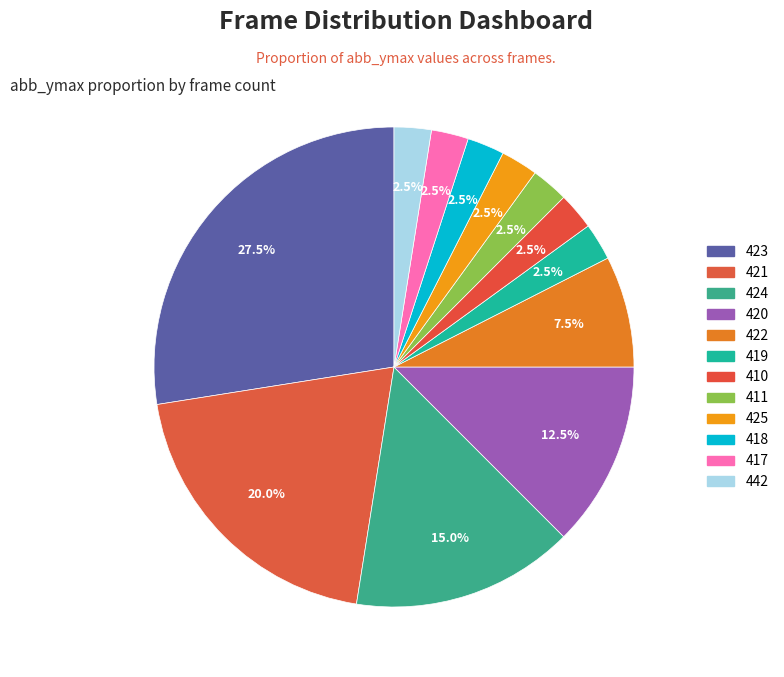

Is it true that 417 is 3% of the pie?

True